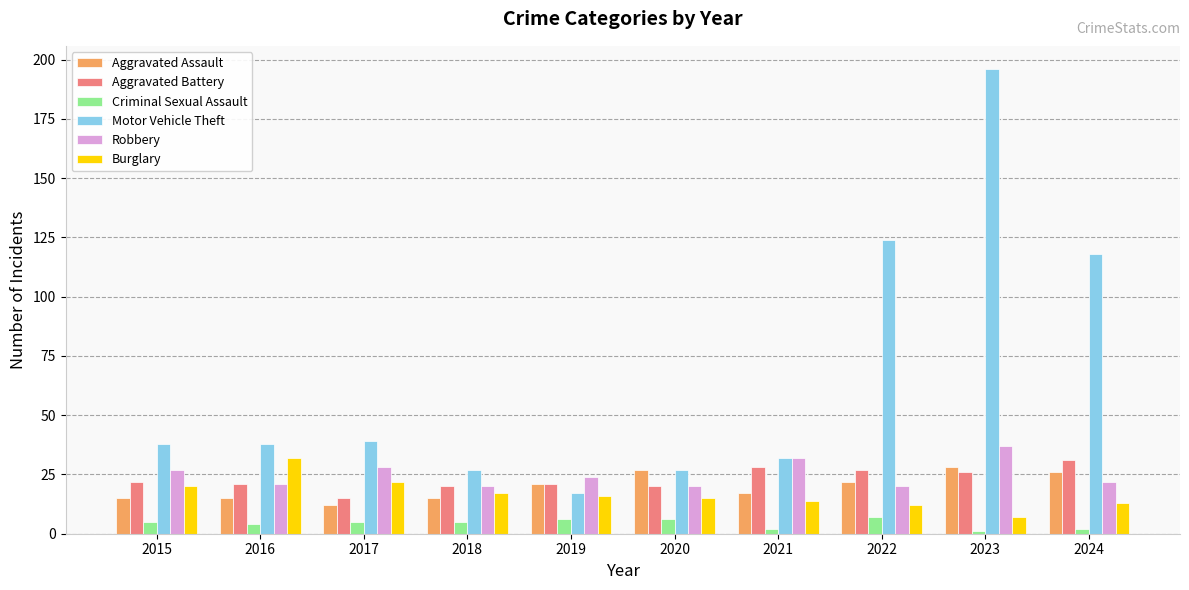

What is the total value across all series at 2019?

105